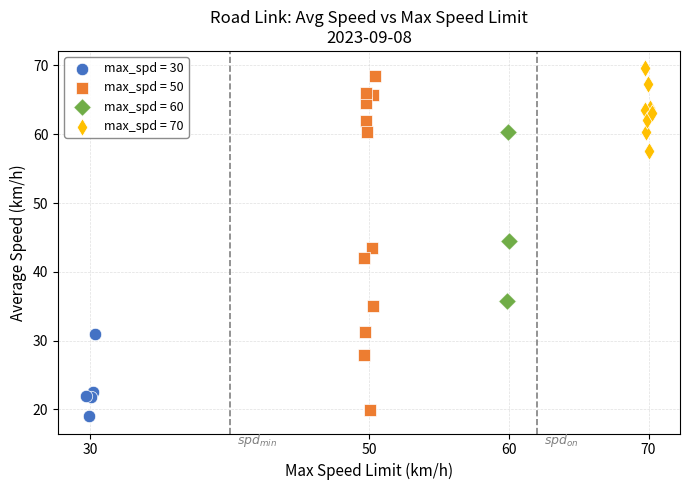

Which series contains the highest Y value?

max_spd = 70